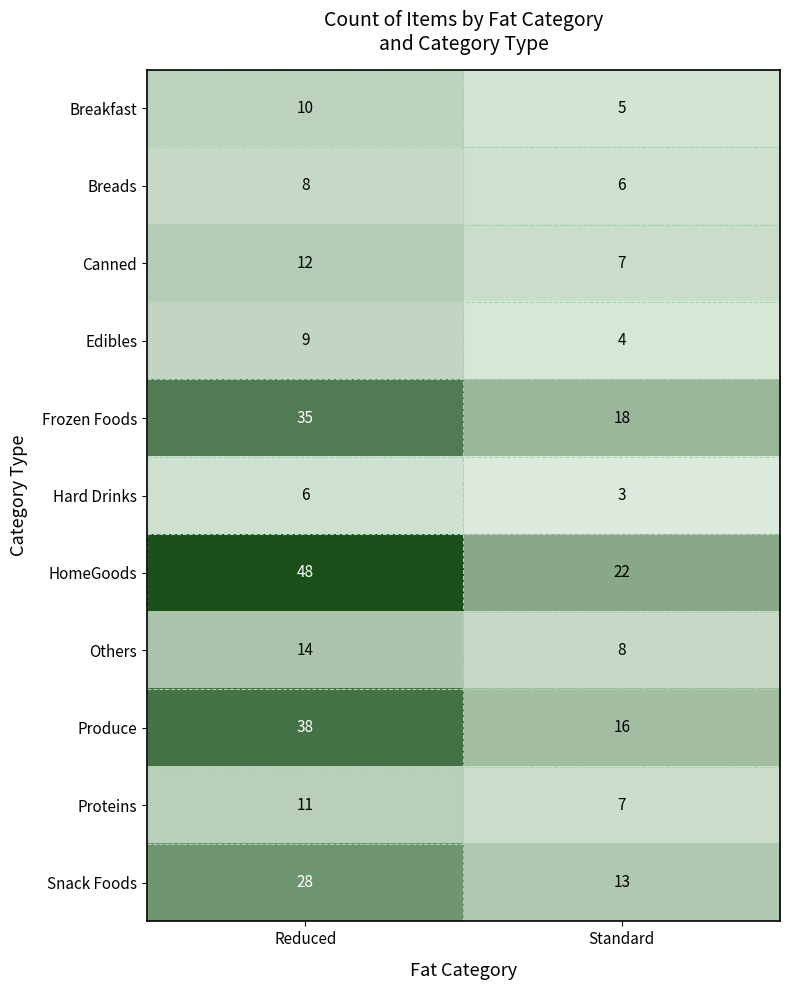

Which series has the widest spread of values?

HomeGoods